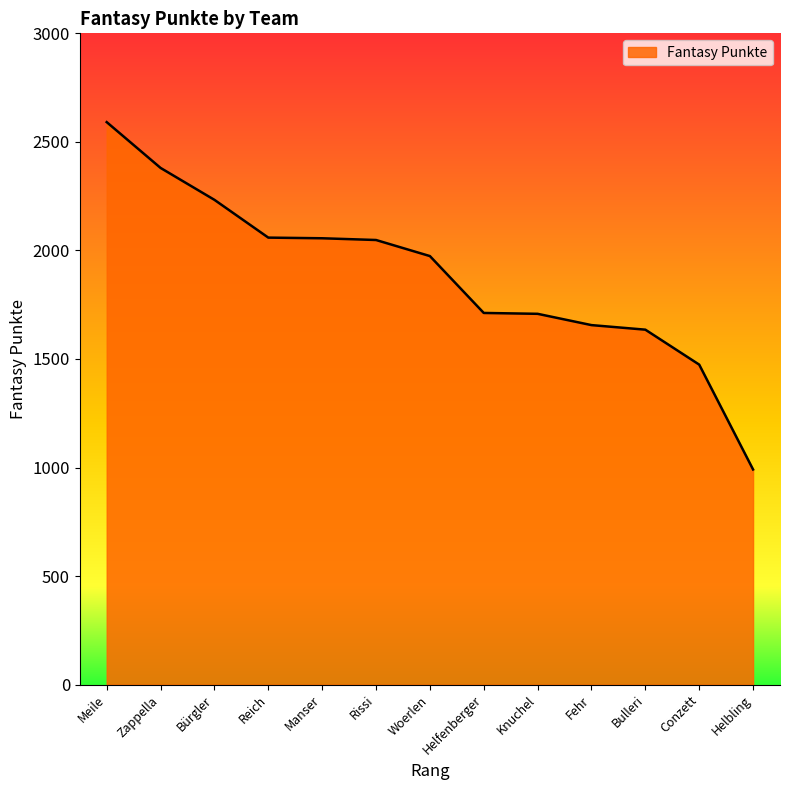

What position from the left is Conzett?

12